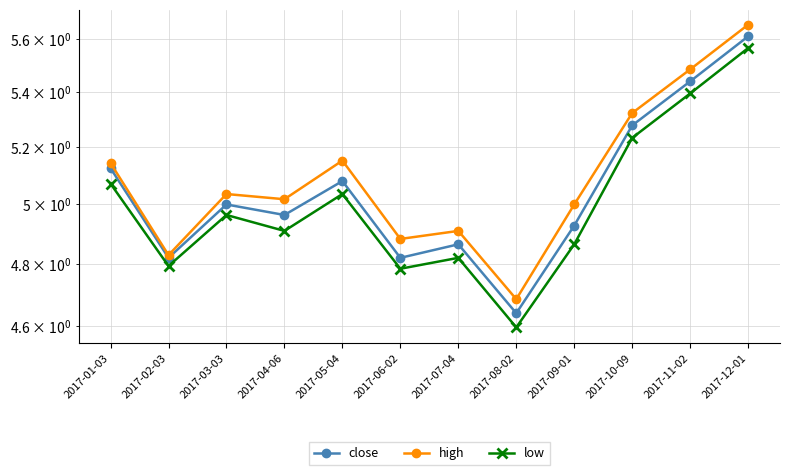

The value of close at 2017-01-03 is 8.6. True or false?

False